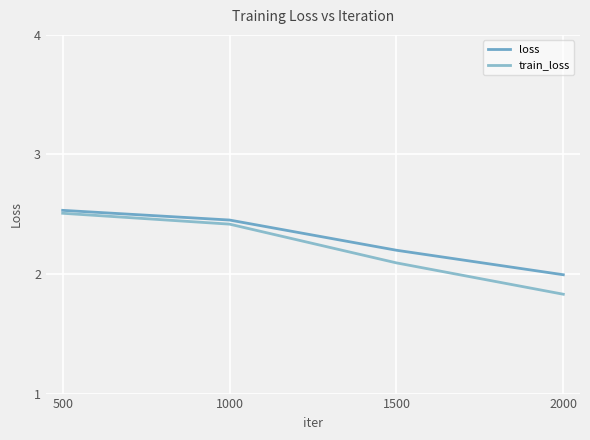

How many train_loss values are between 2 and 3?

3